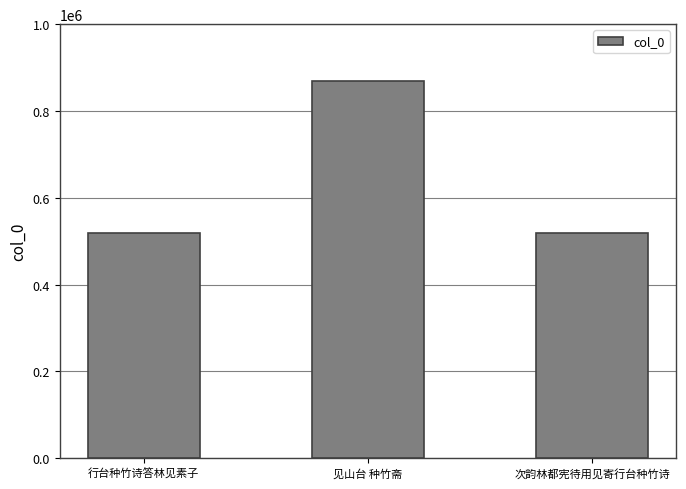

Which has a higher value, 次韵林都宪待用见寄行台种竹诗 or 见山台 种竹斋?

见山台 种竹斋